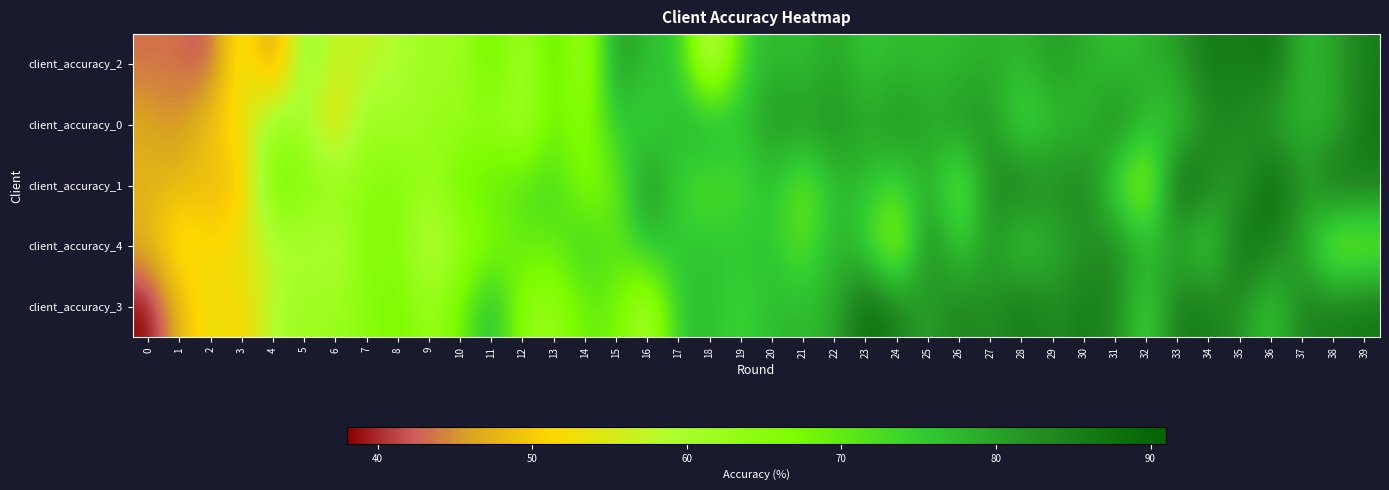

Rank the series at 6 from lowest to highest value.

client_accuracy_0, client_accuracy_2, client_accuracy_4, client_accuracy_3, client_accuracy_1